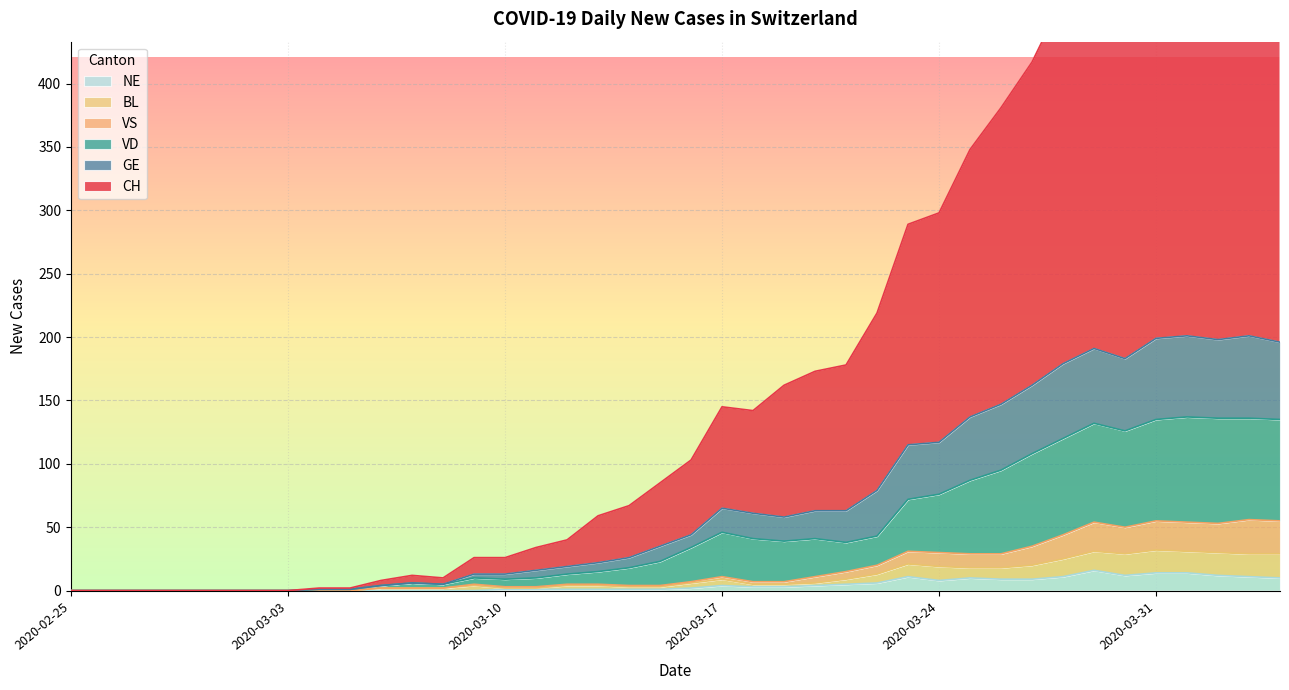

What is the highest value of the NE series?

16